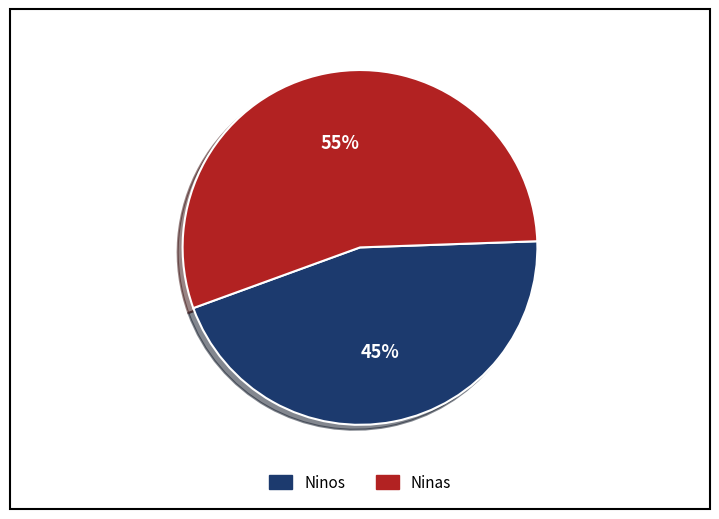

To the nearest percent, what is the difference between the largest and smallest slice percentages?

10%